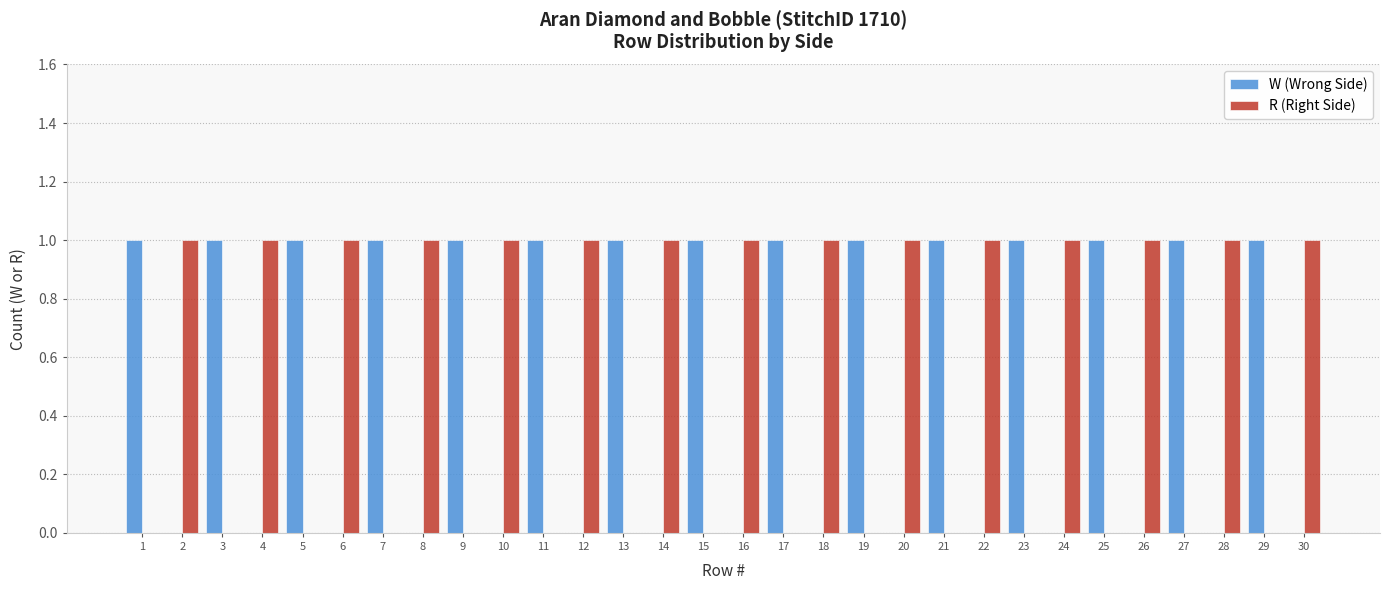

Reading left to right, extract all data points from this chart.

W (Wrong Side): 1	0	1	0	1	0	1	0	1	0	1	0	1	0	1	0	1	0	1	0	1	0	1	0	1	0	1	0	1	0
R (Right Side): 0	1	0	1	0	1	0	1	0	1	0	1	0	1	0	1	0	1	0	1	0	1	0	1	0	1	0	1	0	1